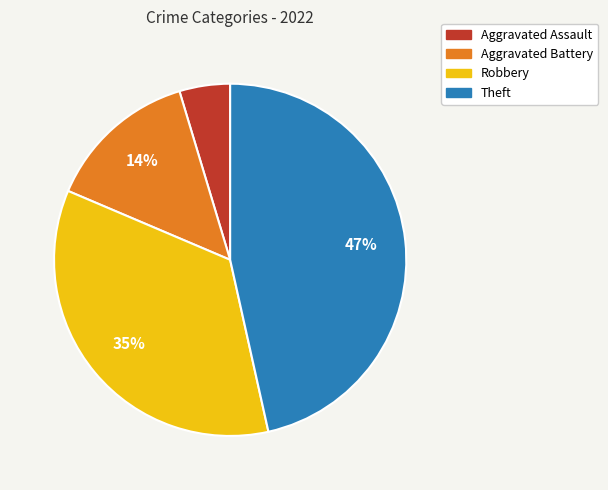

Combined, do Aggravated Assault and Robbery account for over 50%?

No